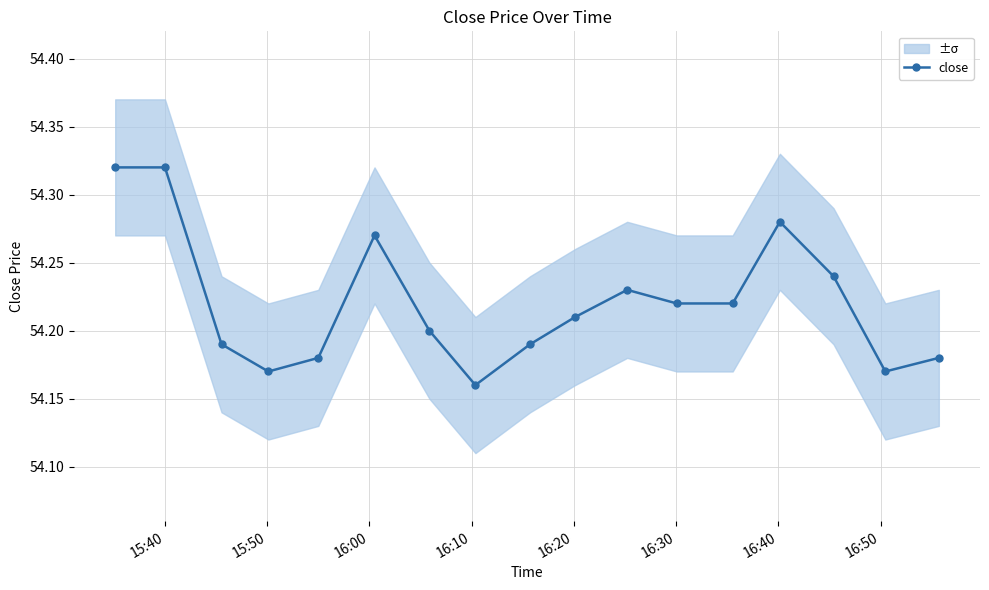

True or false: close has more than 2 points higher than both neighbors.

True